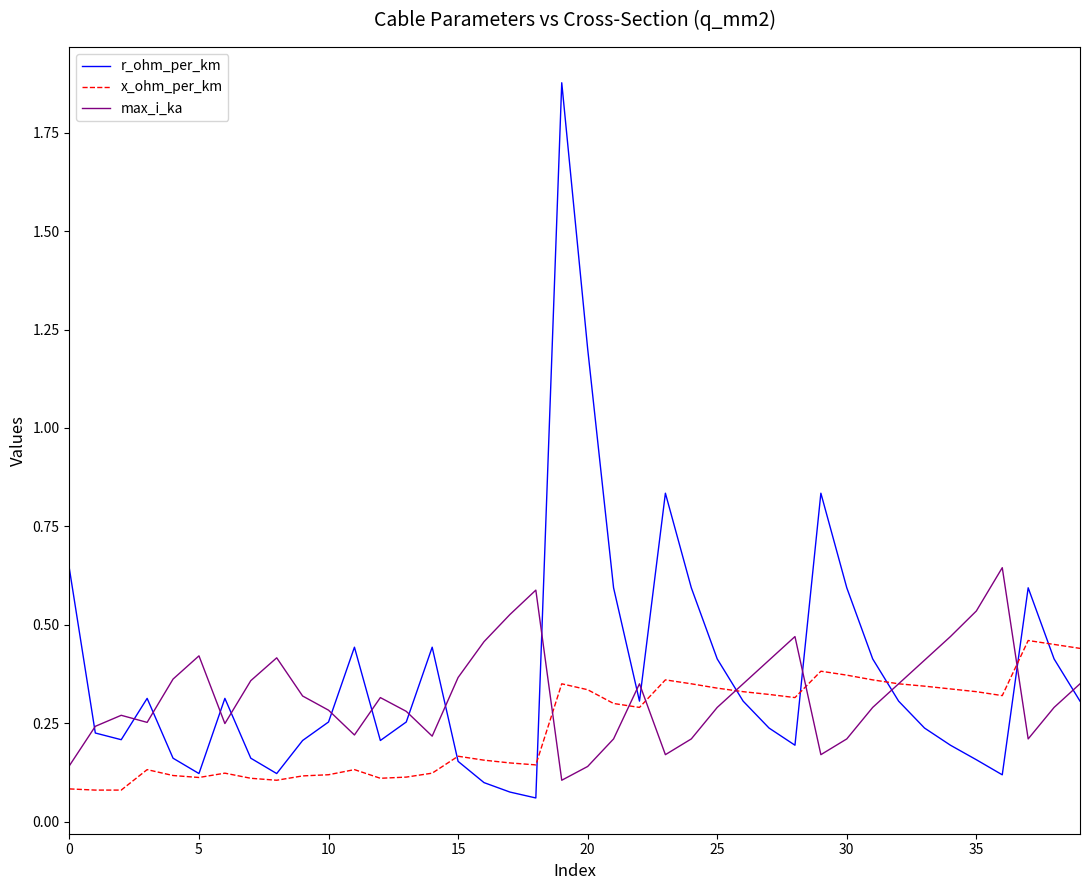

Which series has the widest spread of values?

r_ohm_per_km